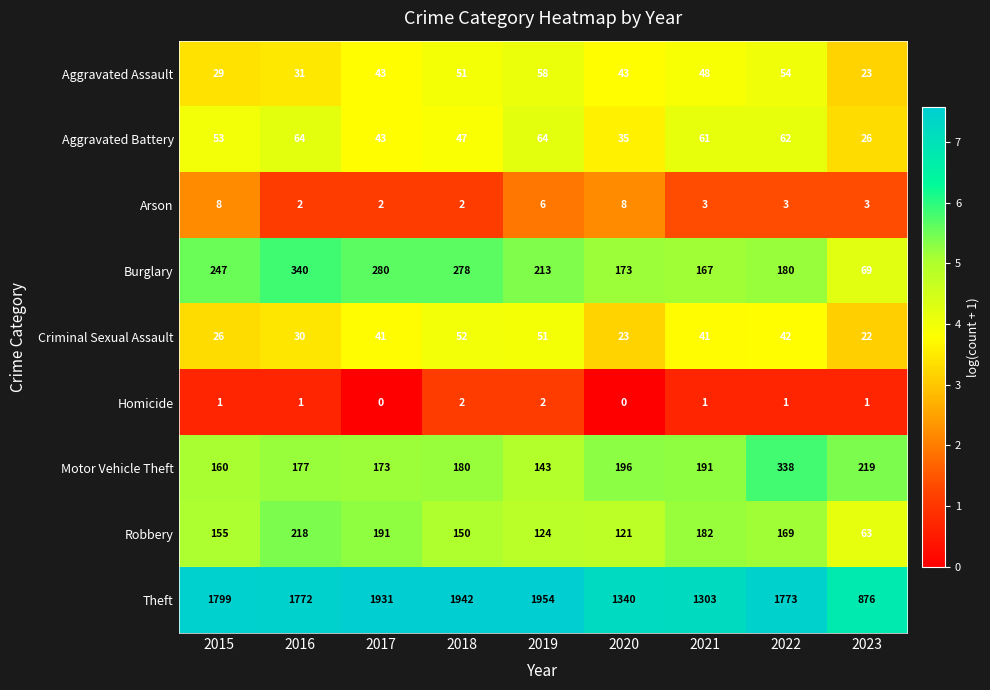

Which series has the largest range (max minus min)?

Theft